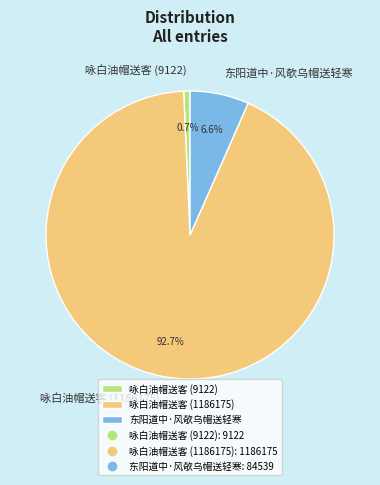

What is the ratio of the value at 咏白油帽送客 (9122) to the value at 东阳道中·风欹乌帽送轻寒?

0.1